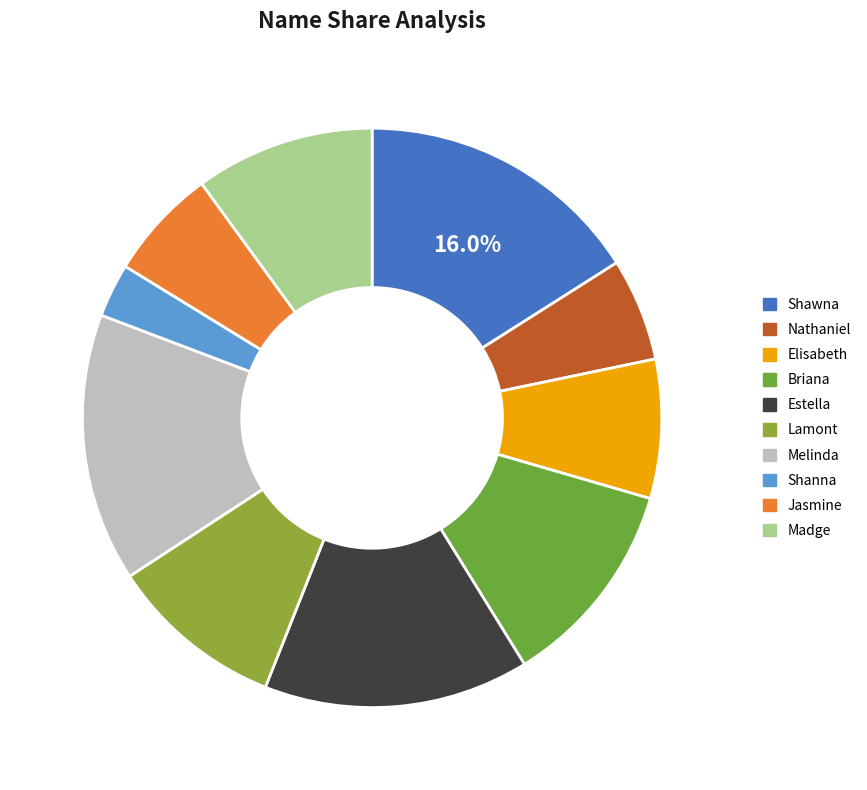

To the nearest percent, what is the average slice percentage?

10%